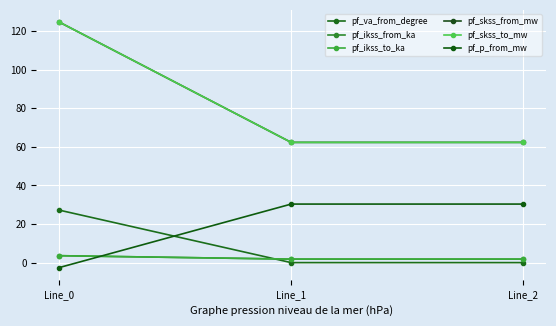

Rank the categories by pf_ikss_from_ka value from highest to lowest.

Line_0, Line_1, Line_2